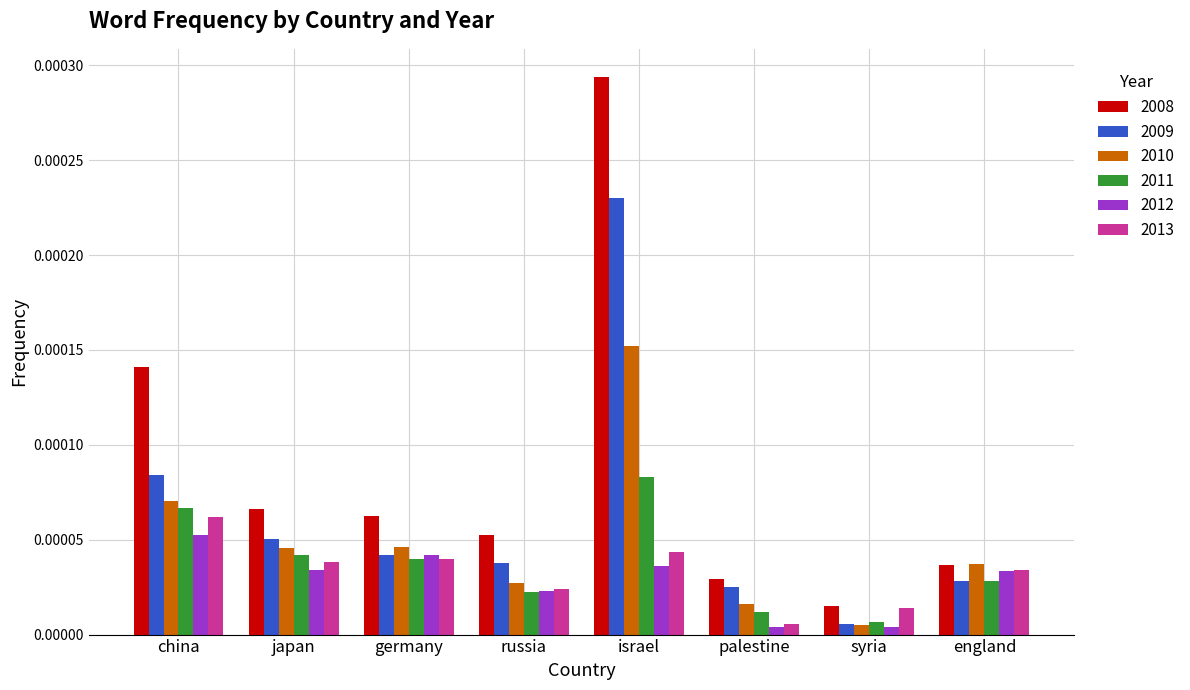

Which series has the largest total across all categories?

2008